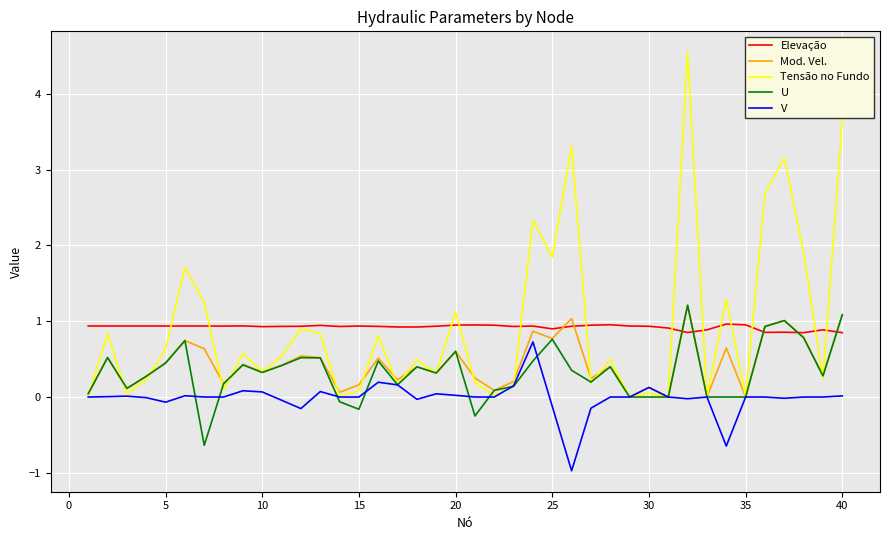

Which series has the widest spread of values?

Tensão no Fundo